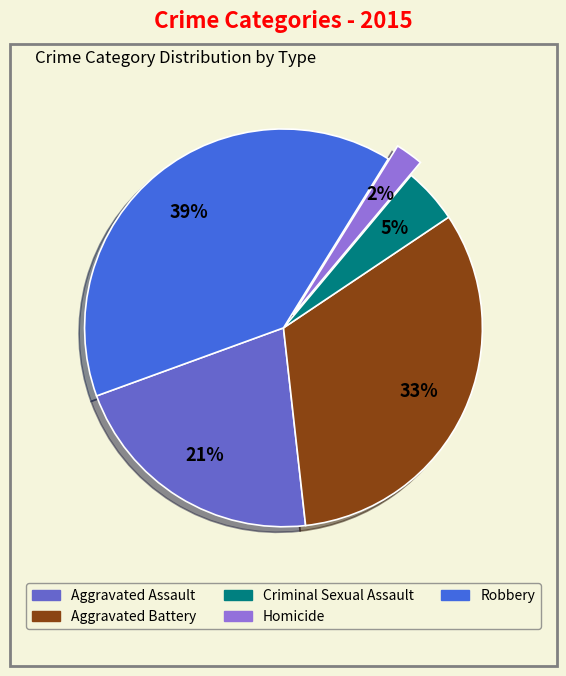

The Aggravated Battery slice represents 33% of the pie. True or false?

True